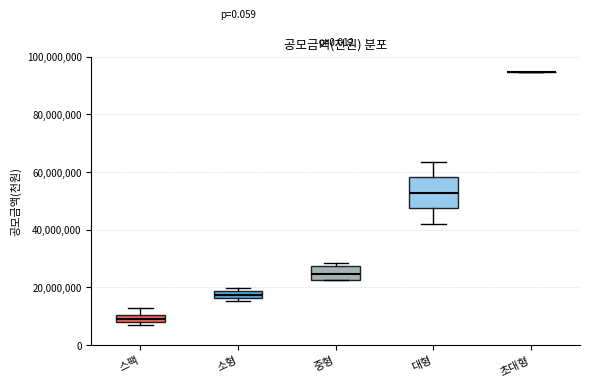

Where is the upper edge of the box for 중형 on the y-axis? The values are not printed on the chart, so give them approximately, as read against the axis.

28000000